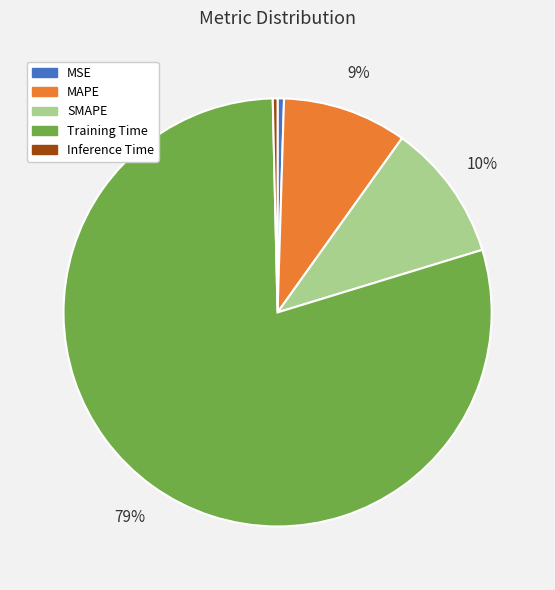

The MAPE slice represents 9% of the pie. True or false?

True